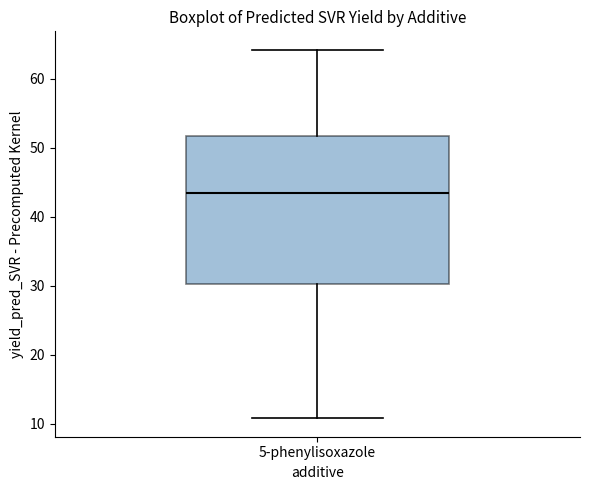

Transcribe this box plot: give where the median line is, the range the box spans, and where the two whiskers end, as read against the y-axis. The values are not printed on the chart, so give them approximately, as read against the axis.

median 43, box 30 to 52, whiskers 11 to 64